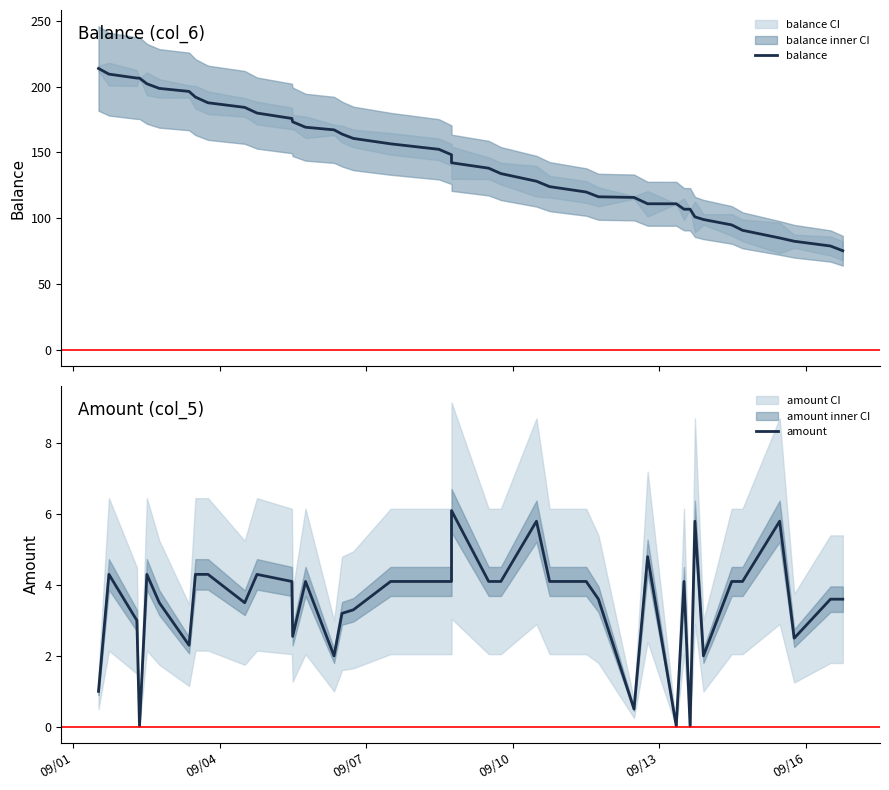

What is the maximum value for balance?

213.7